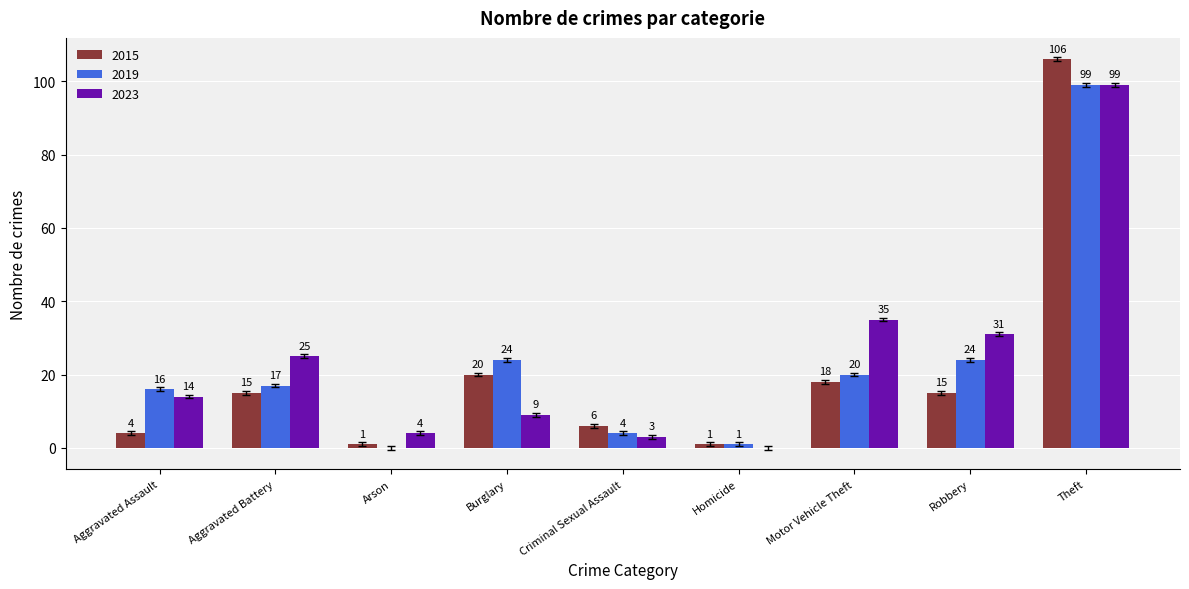

The value of 2015 at Motor Vehicle Theft is 24. True or false?

False